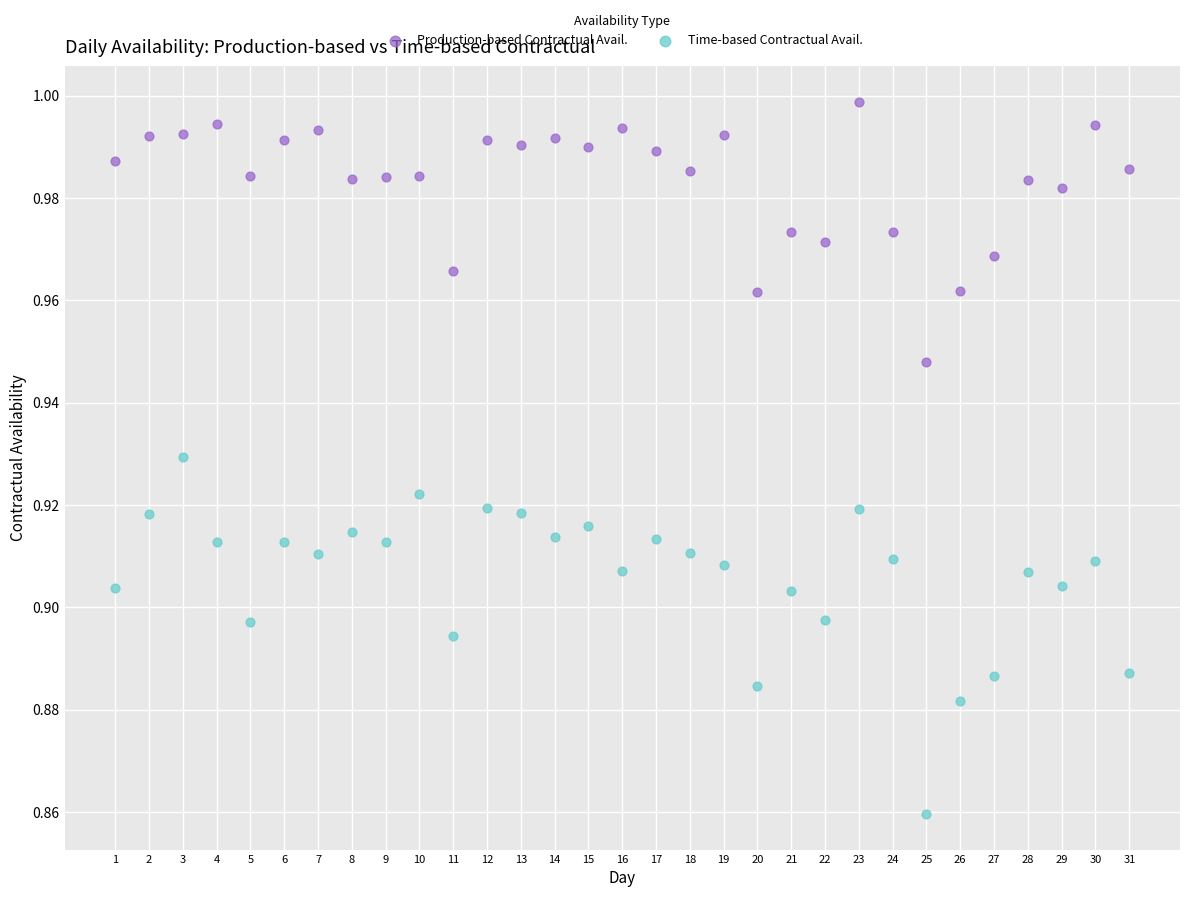

Which series reaches the minimum Y coordinate?

Time-based Contractual Avail.